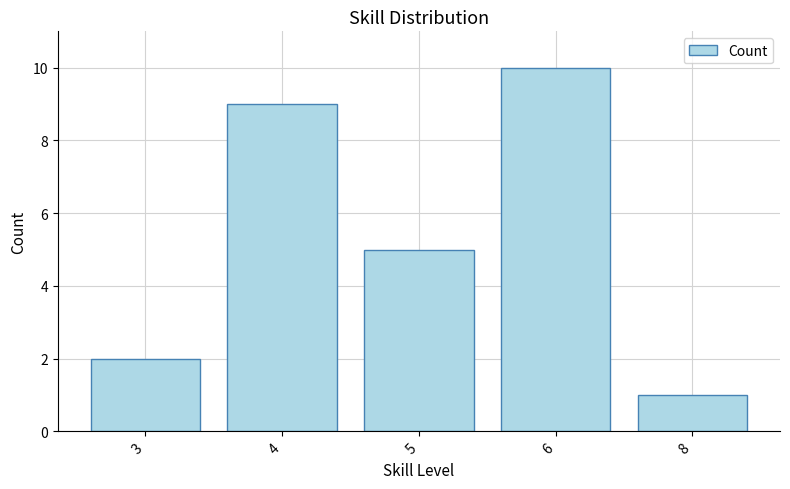

What is the difference between the values at 4 and 3?

7